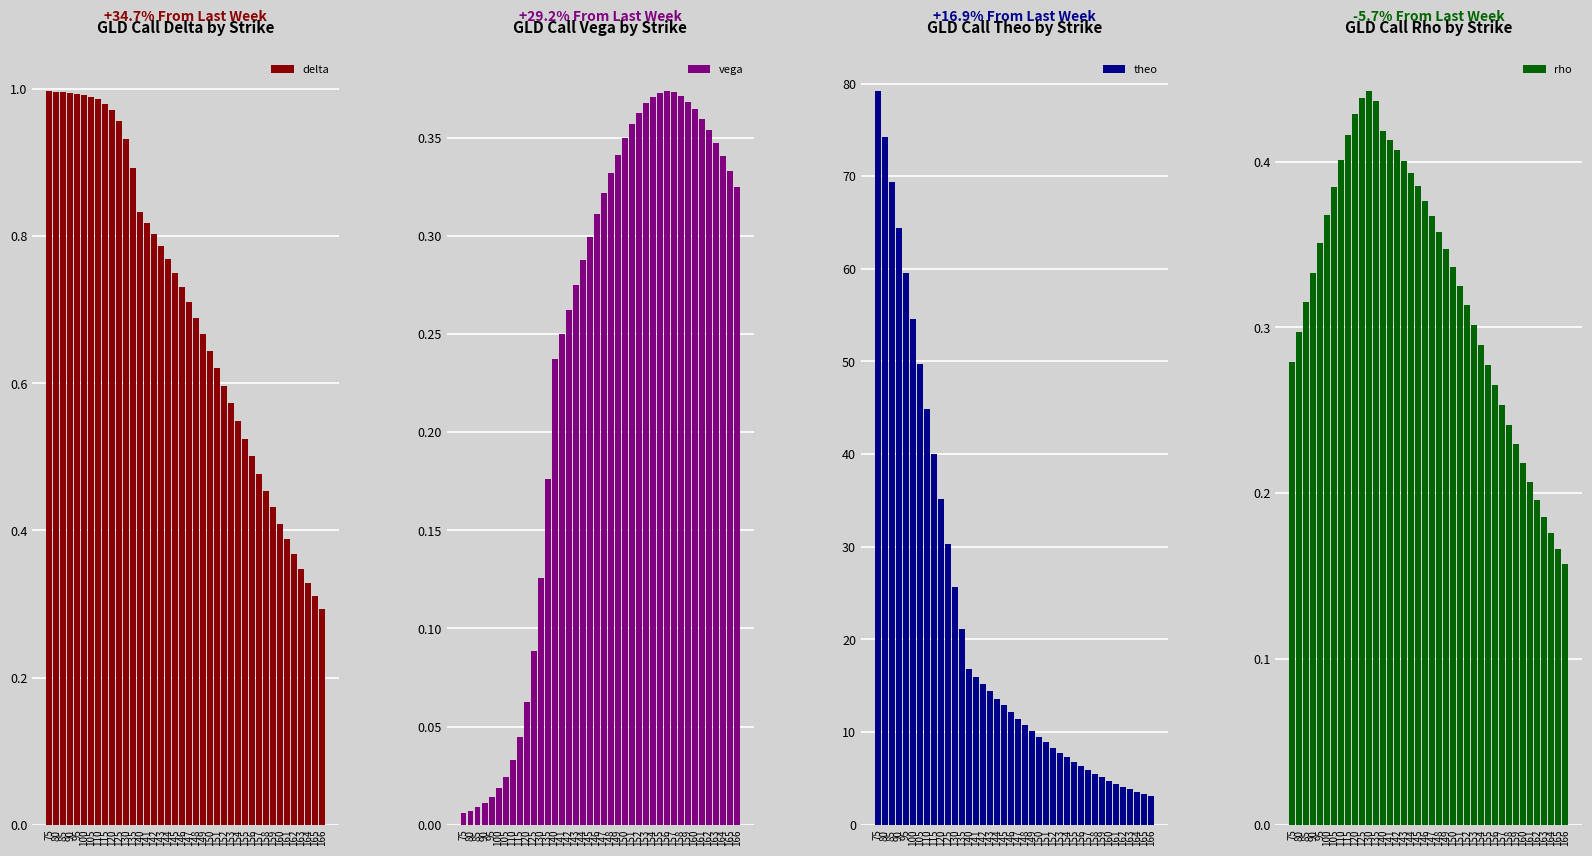

What is the greatest value displayed?

79.2